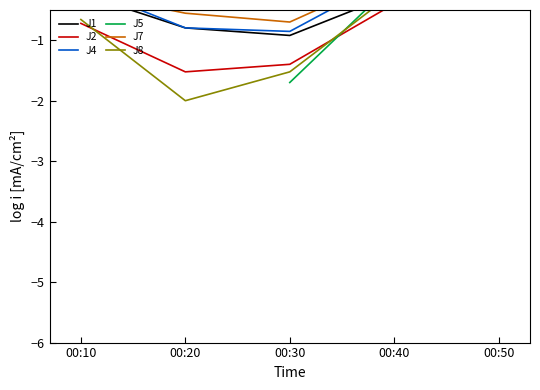

How many categories are shown in the chart?

5